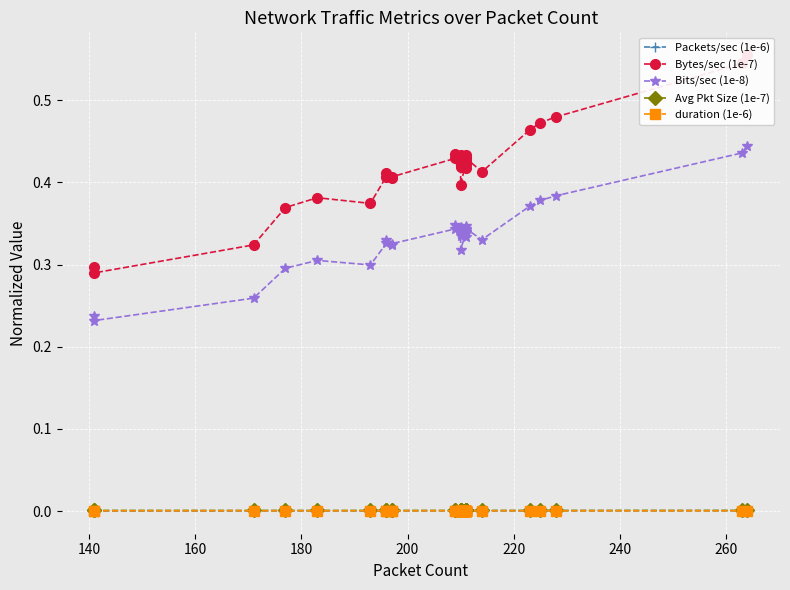

At which label is duration (1e-6) closest to 0?

260